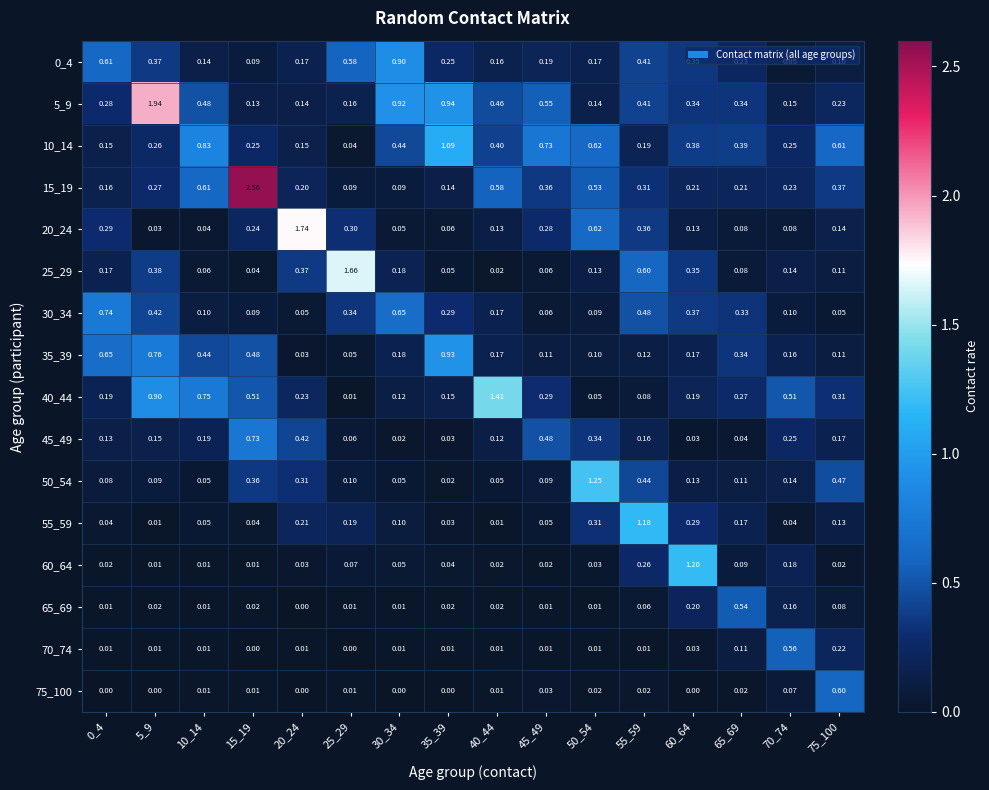

Which series changed the most between 15_19 and 50_54?

15_19